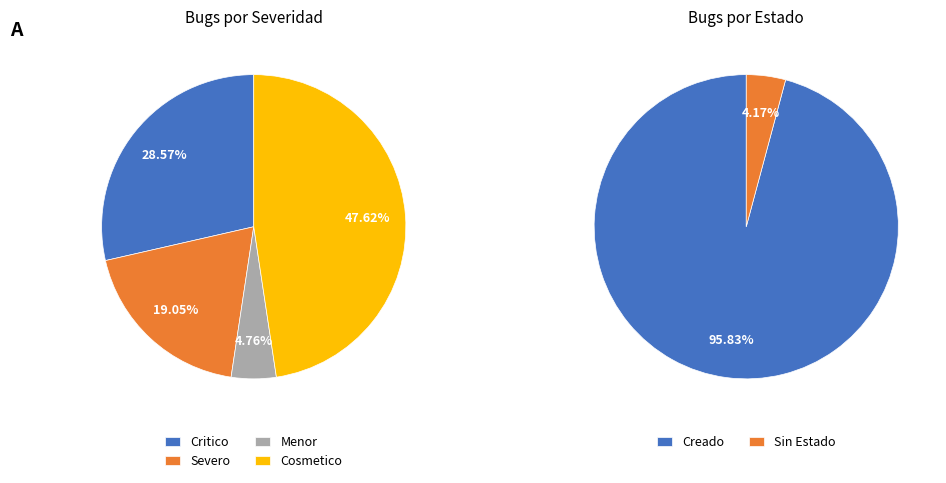

How many slices are in this pie chart?

4